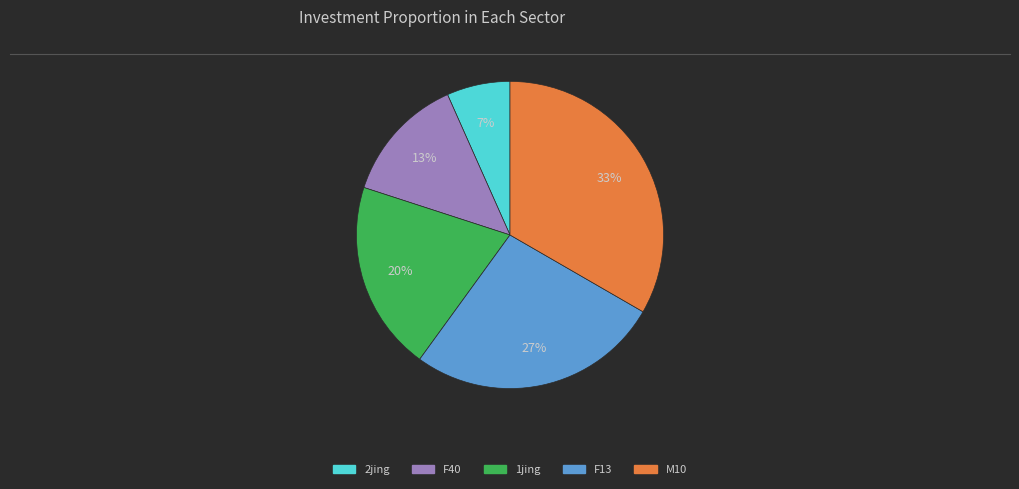

What is the smallest slice in the pie chart?

2jing